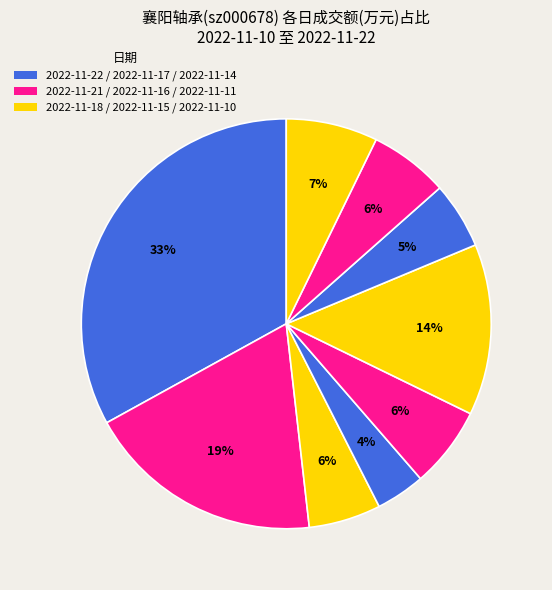

How many slices are in this pie chart?

9